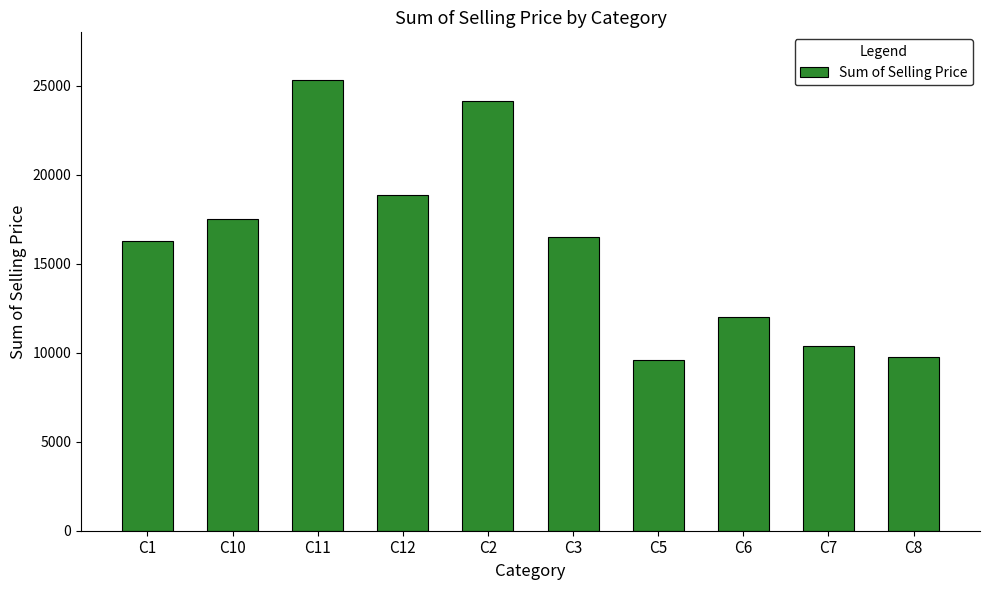

Where is the data nearest to the value 17451?

C10